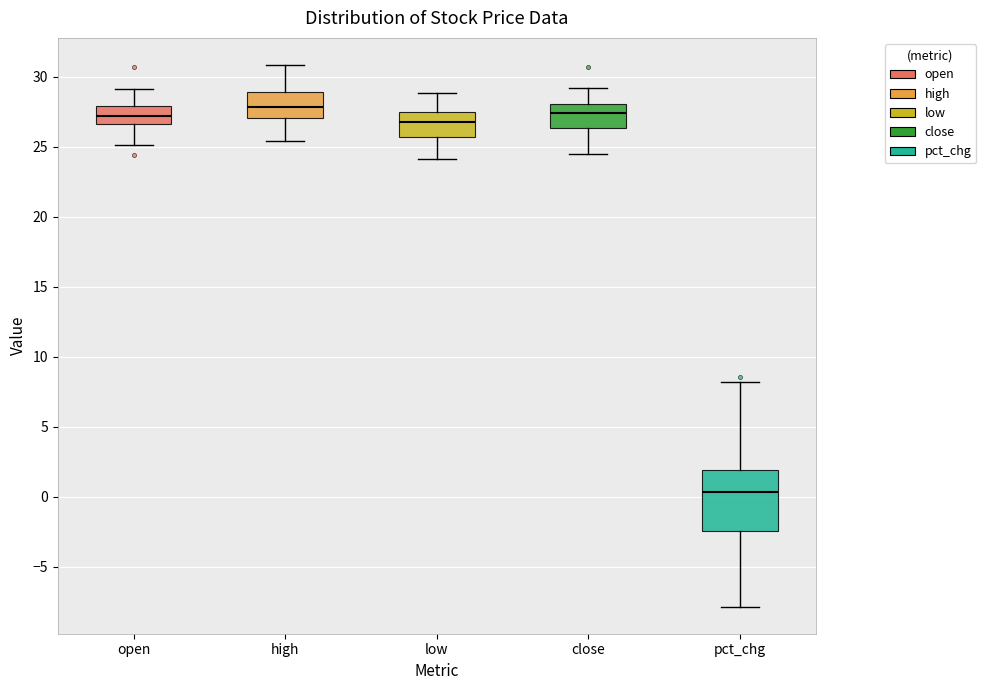

Where does the median line of the box for close sit on the y-axis? The values are not printed on the chart, so give them approximately, as read against the axis.

27.5